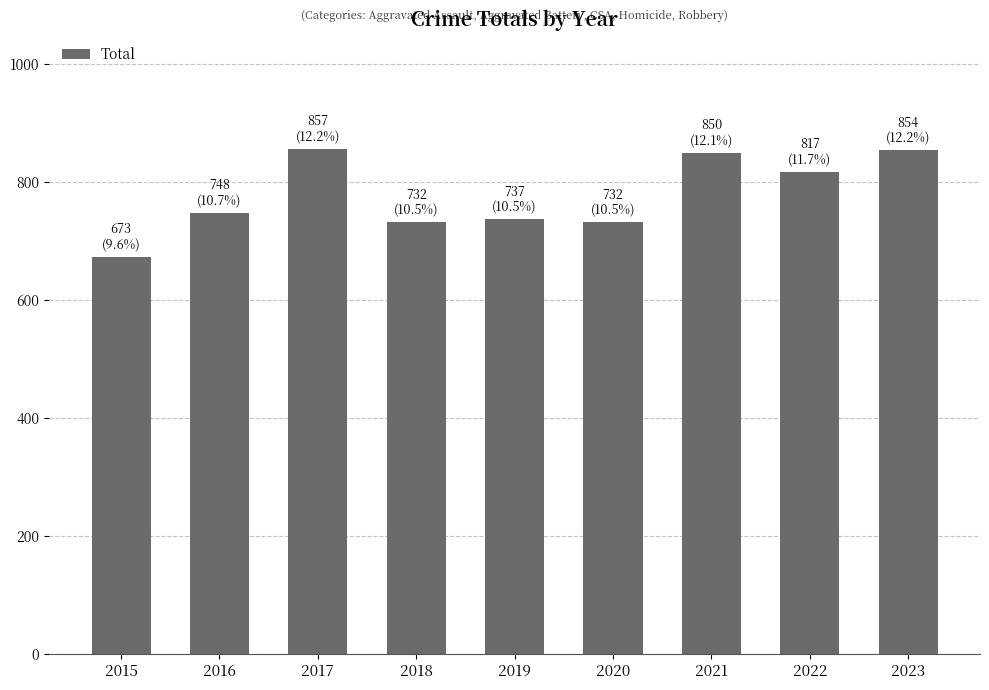

What is the value of the 3rd bar from the left?

857